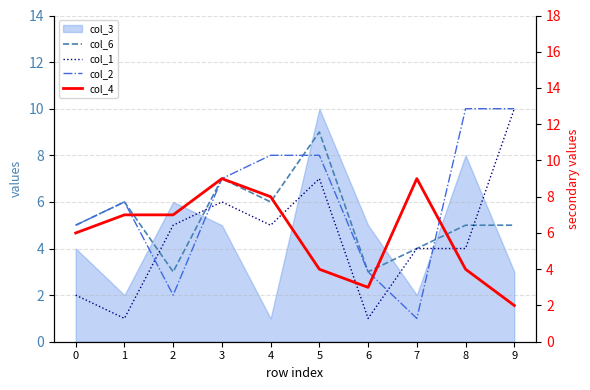

Where is the first local maximum for col_1?

3